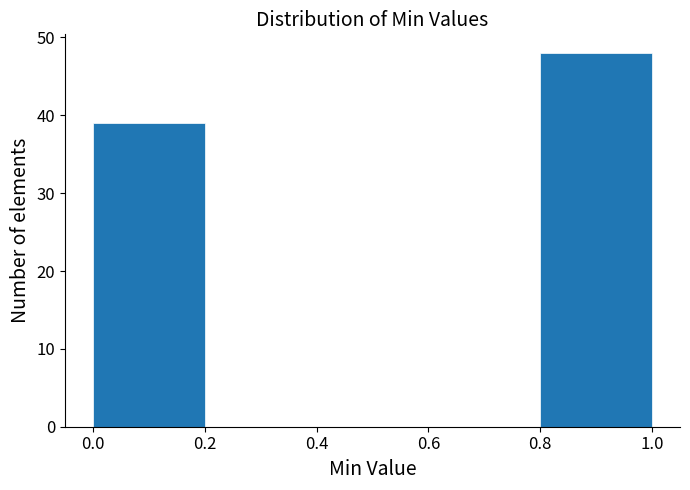

Reading left to right, transcribe this chart: for each bar, give the range it covers on the x-axis and its height. The values are not printed on the chart, so give them approximately, as read against the axis.

0.0 to 0.2: 39
0.2 to 0.4: 0
0.4 to 0.6: 0
0.6 to 0.8: 0
0.8 to 1.0: 48